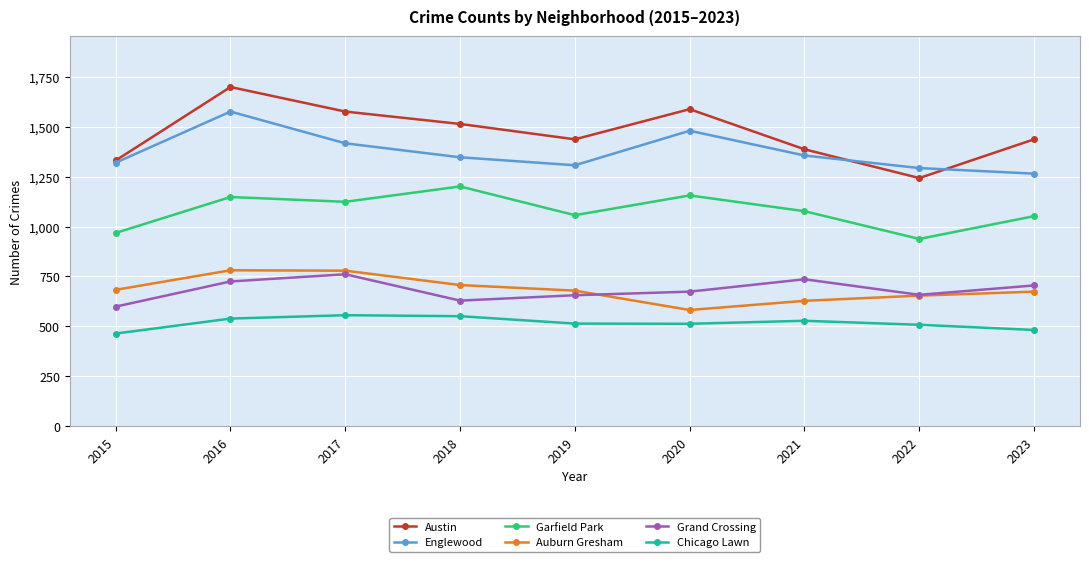

What is the value of the Austin point at the 2nd from the left?

1699